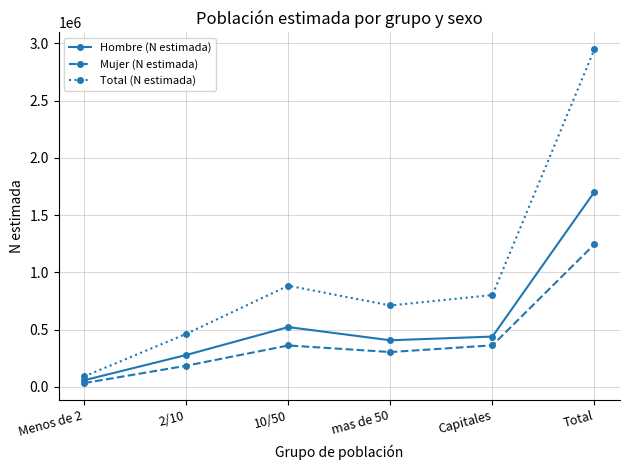

What is the value of the Mujer (N estimada) point at the 5th from the left?

362767